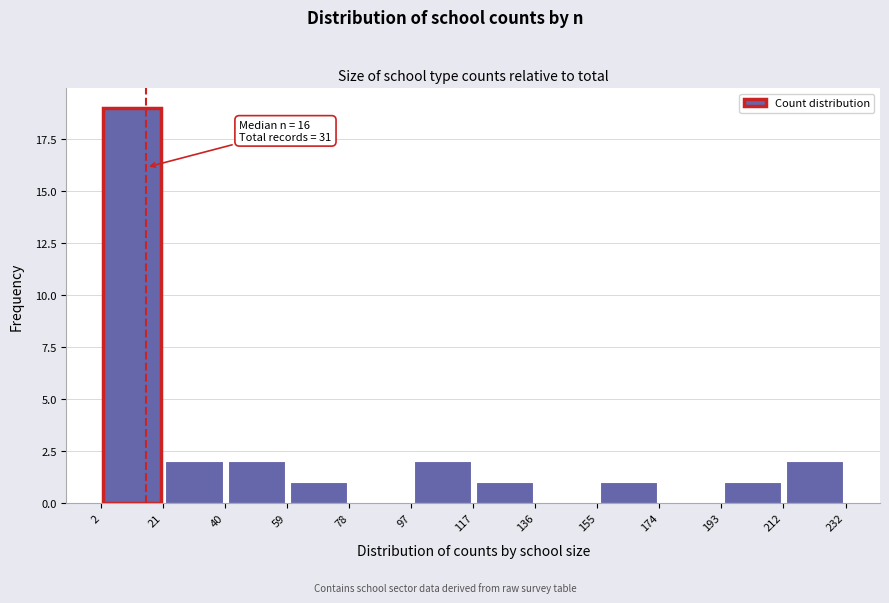

Which range on the x-axis has the tallest bar?

2 to 21